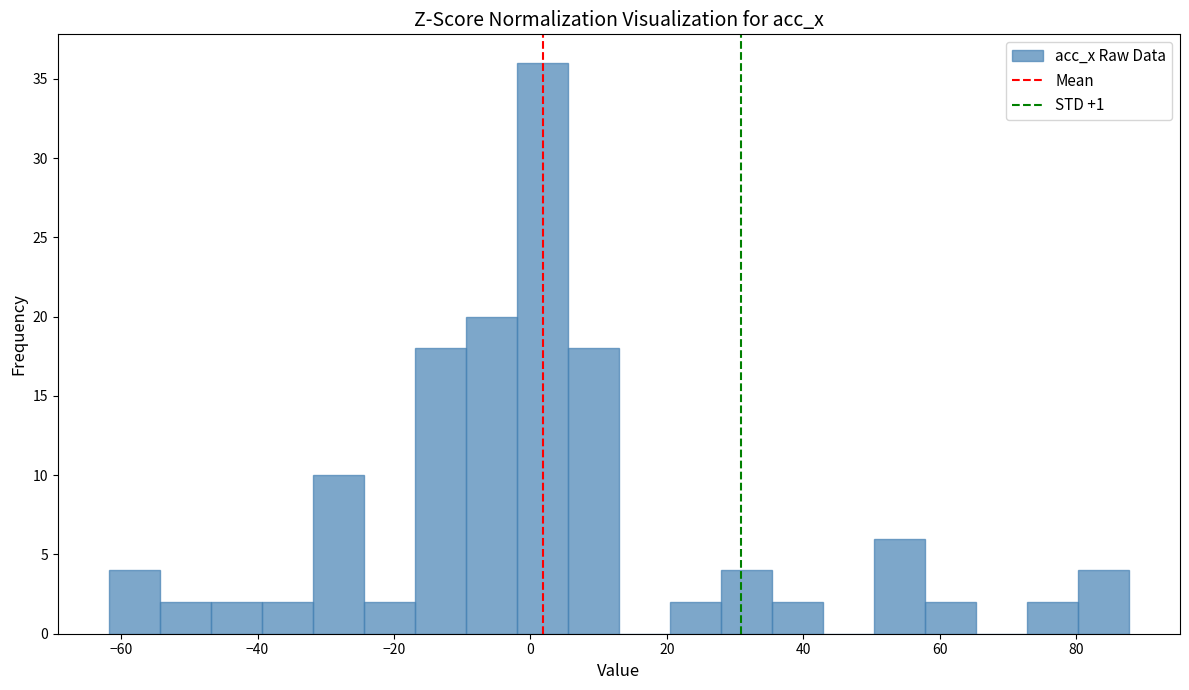

Around what value on the x-axis is the tallest bar? Give the approximate position of its centre, as read against the axis.

2